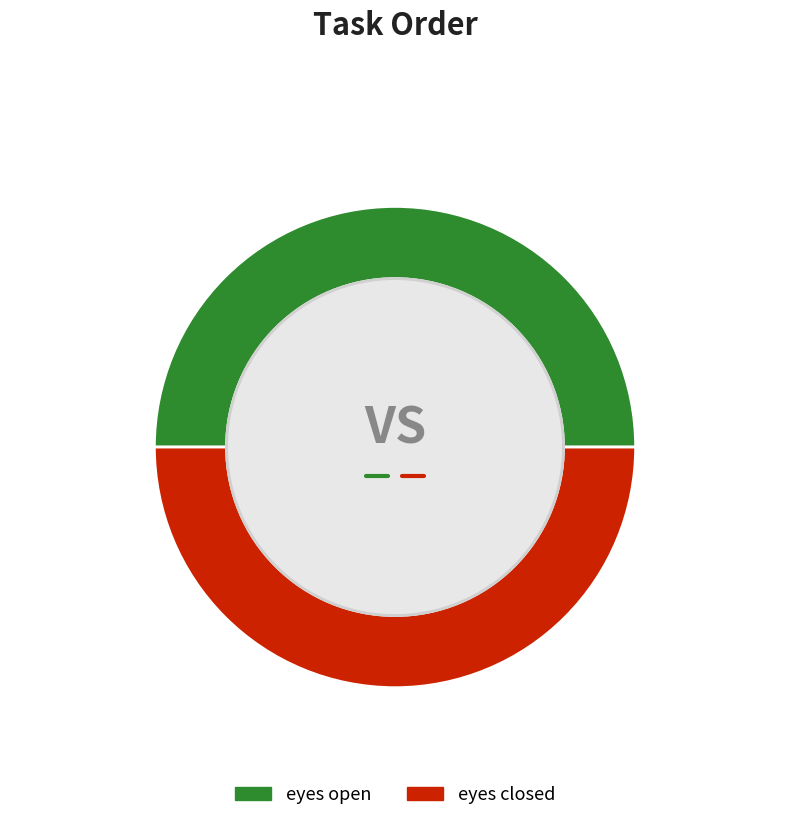

Approximately how many times larger is the value at eyes closed compared to eyes open?

1.0